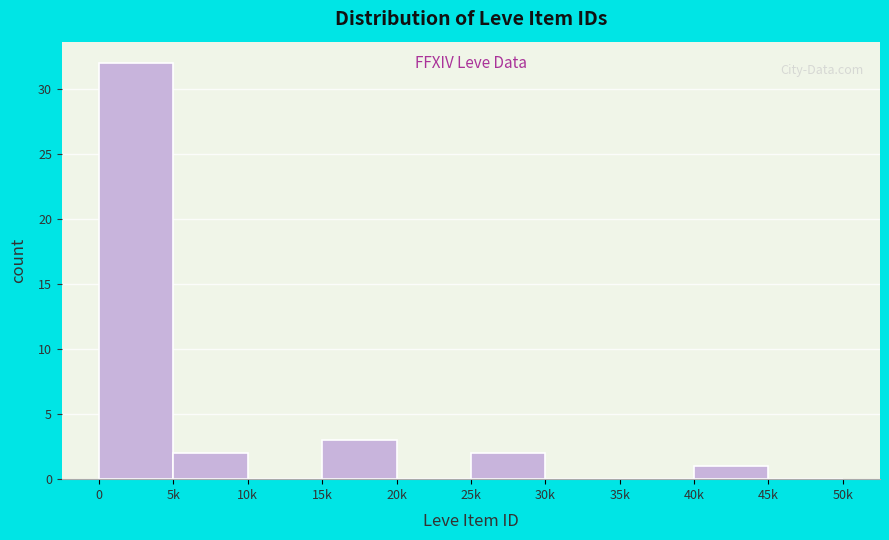

Reading right to left, list all the values displayed in this chart.

45k=0	40k=1	35k=0	30k=0	25k=2	20k=0	15k=3	10k=0	5k=2	0=32